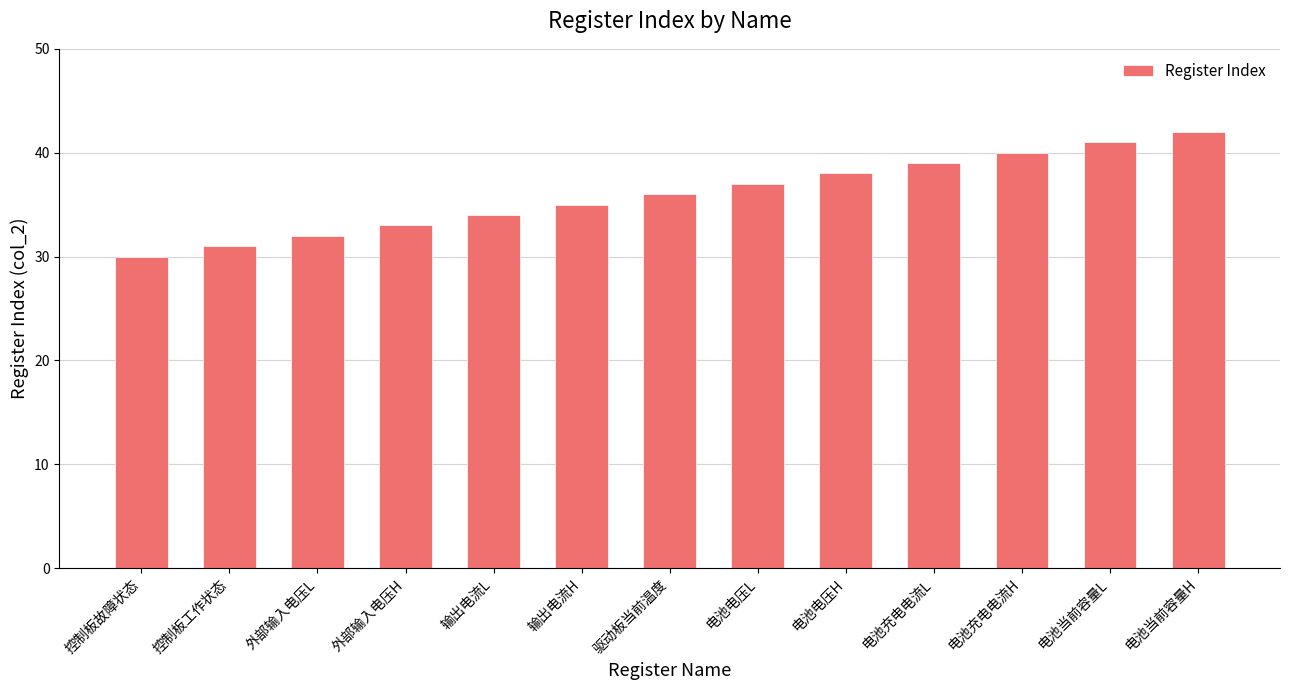

What is the difference between the maximum and minimum values?

12